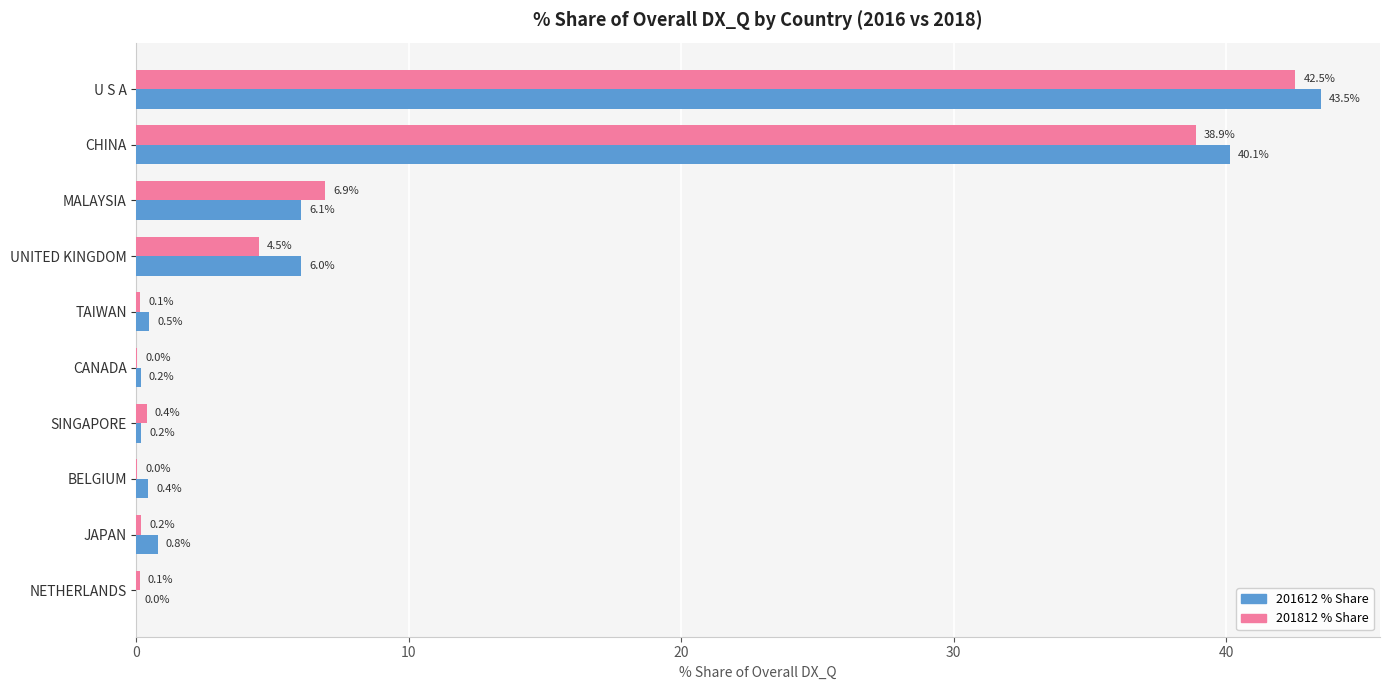

What is the total value across all series at JAPAN?

1.0